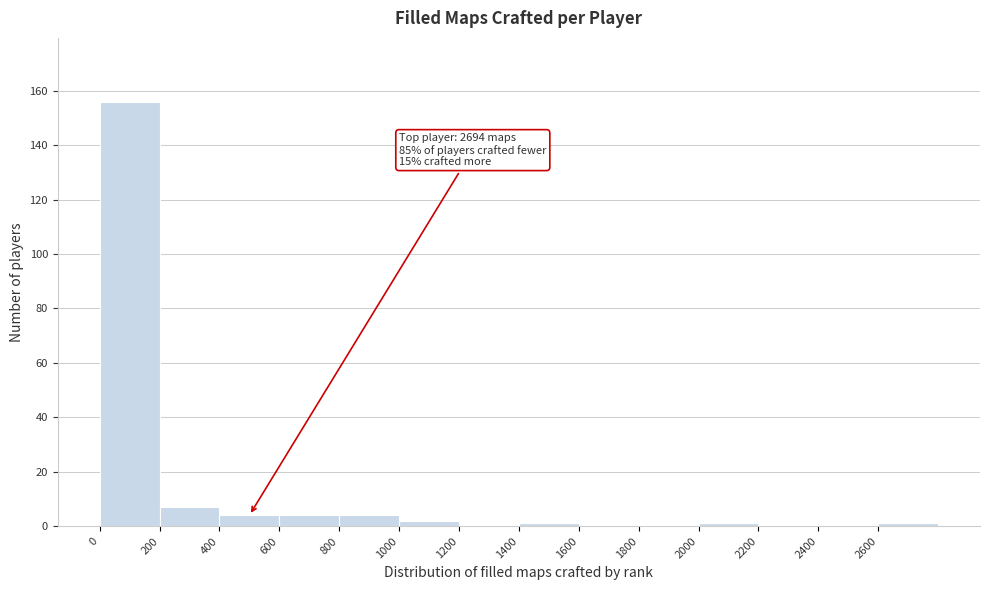

Over which range of the x-axis is the bar tallest?

0 to 200